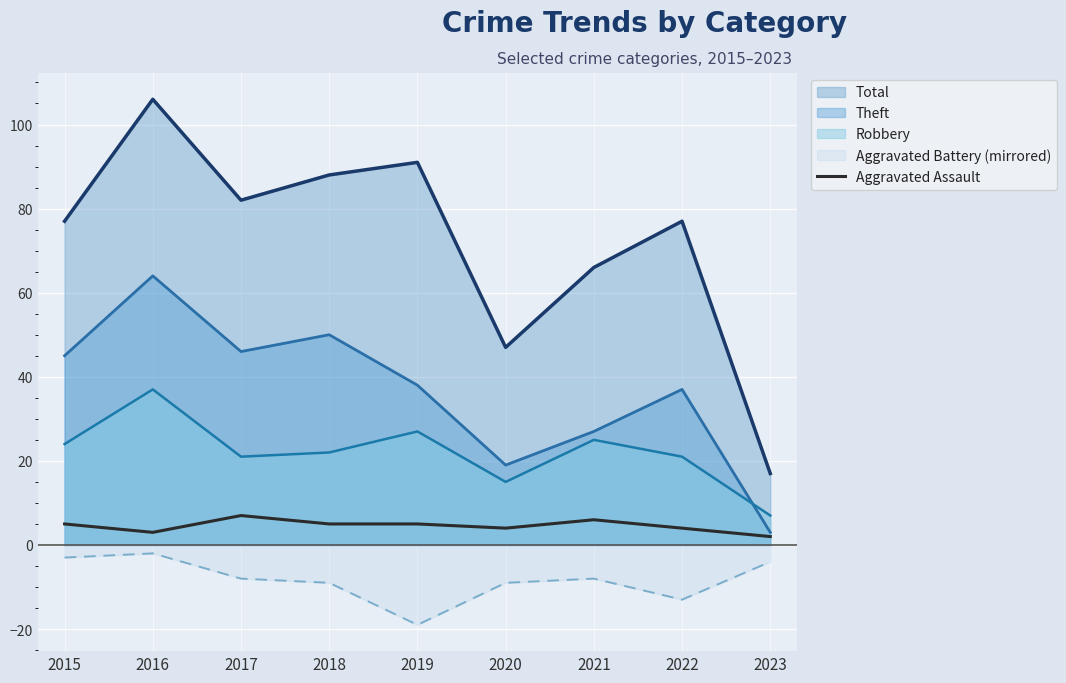

Is it true that the value at 2017 is 12?

False